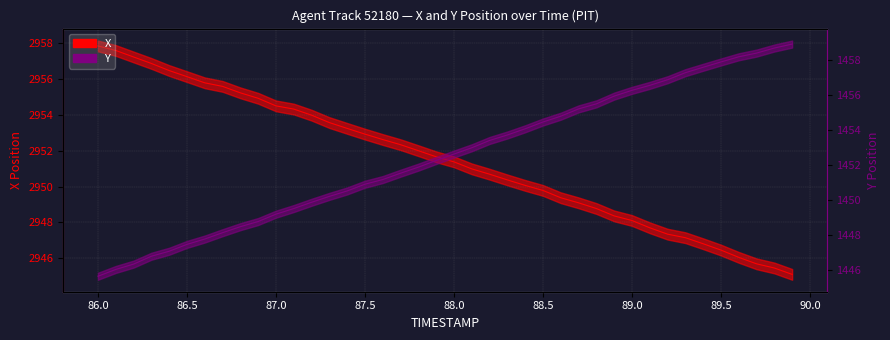

True or false: X and Y intersect in this chart.

False